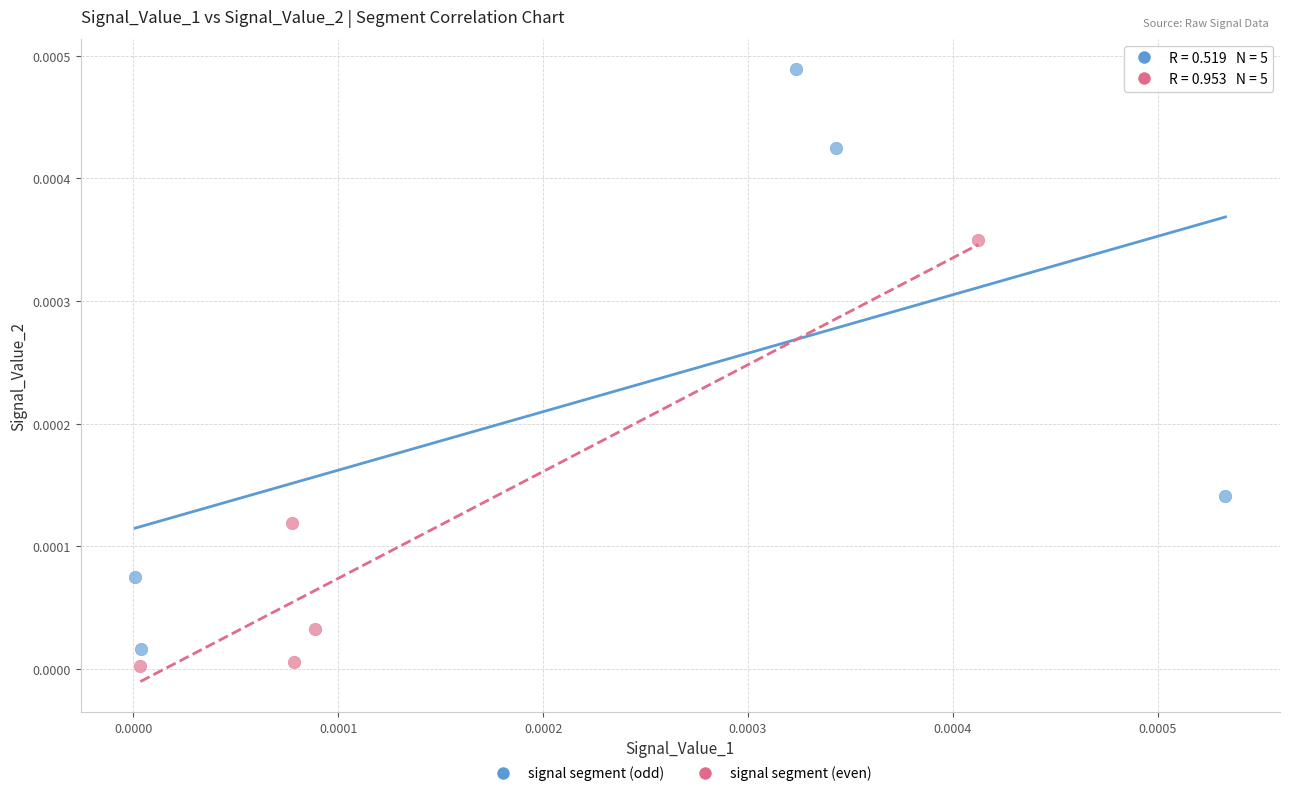

Which series contains the lowest Y value?

signal segment (even)